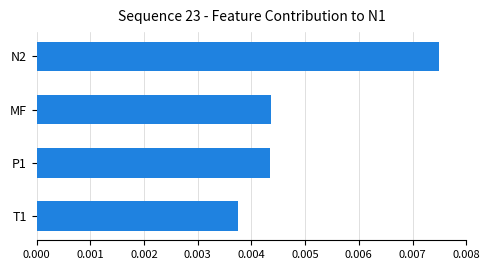

At which category does the chart reach its peak across all series?

N2